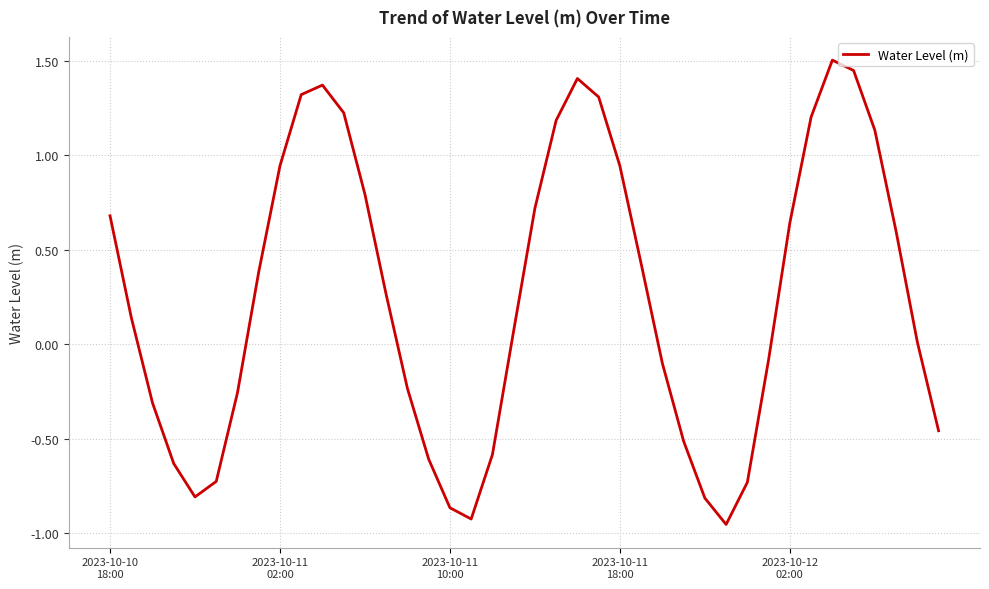

What is the maximum value shown in the chart?

1.5